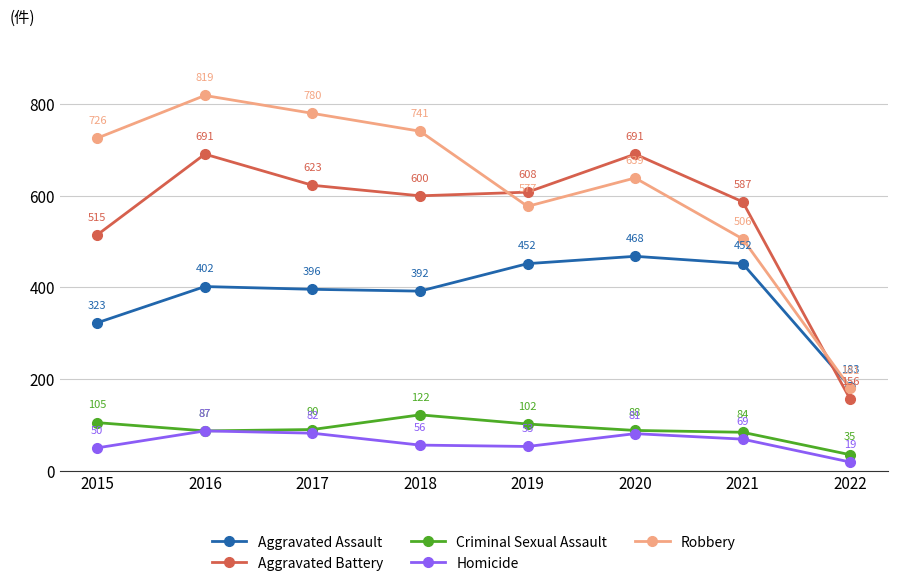

Reading left to right, list all the values displayed in this chart.

Aggravated Assault: 323	402	396	392	452	468	452	183
Aggravated Battery: 515	691	623	600	608	691	587	156
Criminal Sexual Assault: 105	87	90	122	102	88	84	35
Homicide: 50	87	82	56	53	81	69	19
Robbery: 726	819	780	741	577	639	506	181